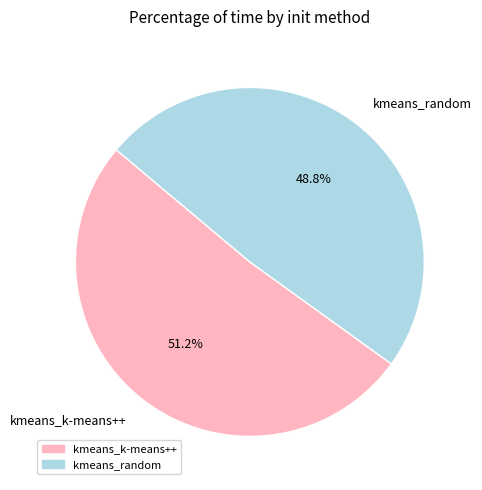

Between kmeans_random and kmeans_k-means++, which is larger?

kmeans_k-means++